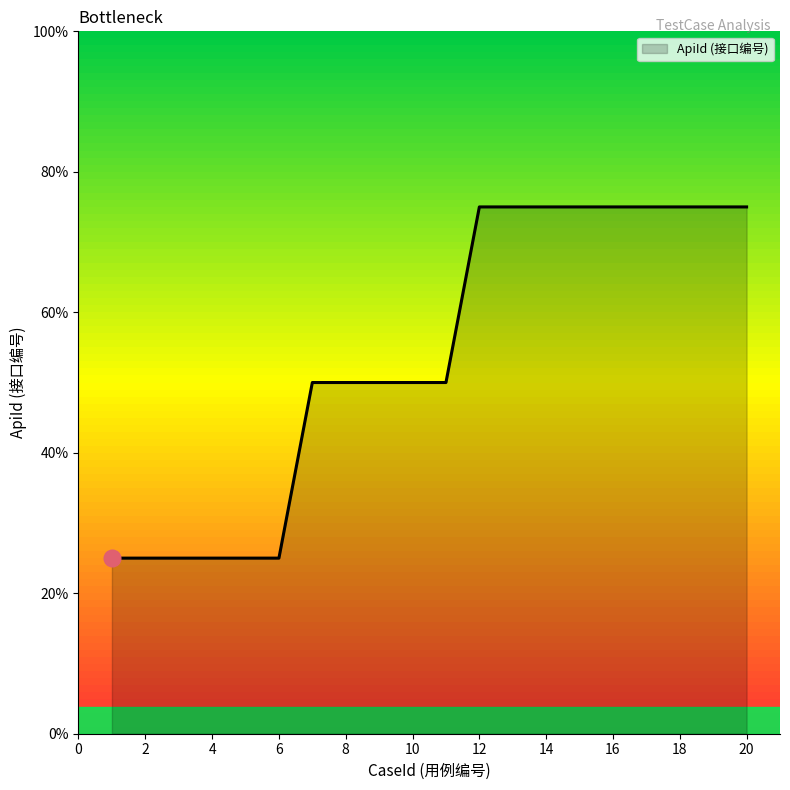

Does the chart have visible grid lines?

No